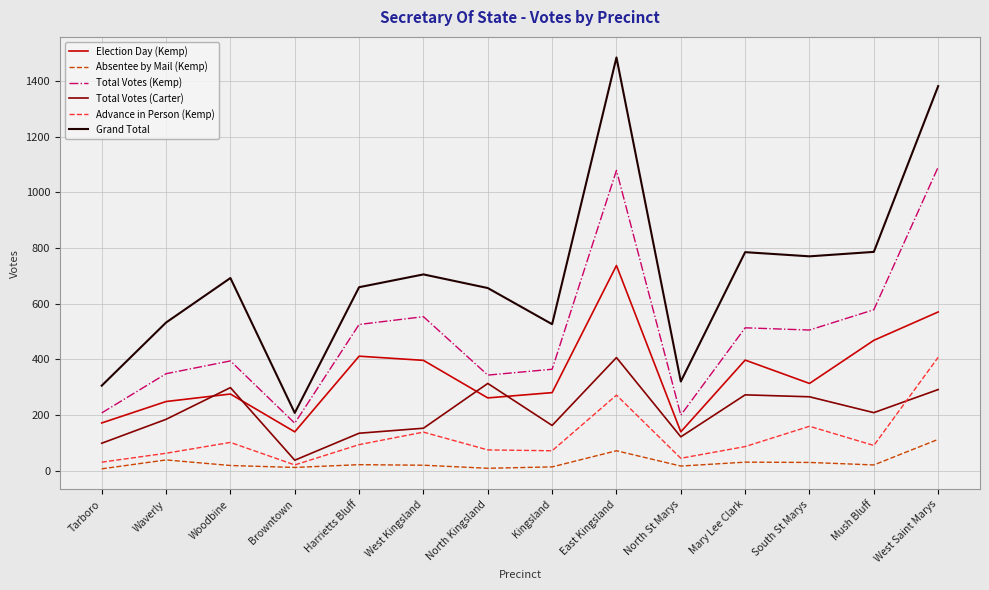

True or false: Election Day (Kemp) and Total Votes (Carter) cross at least once.

True